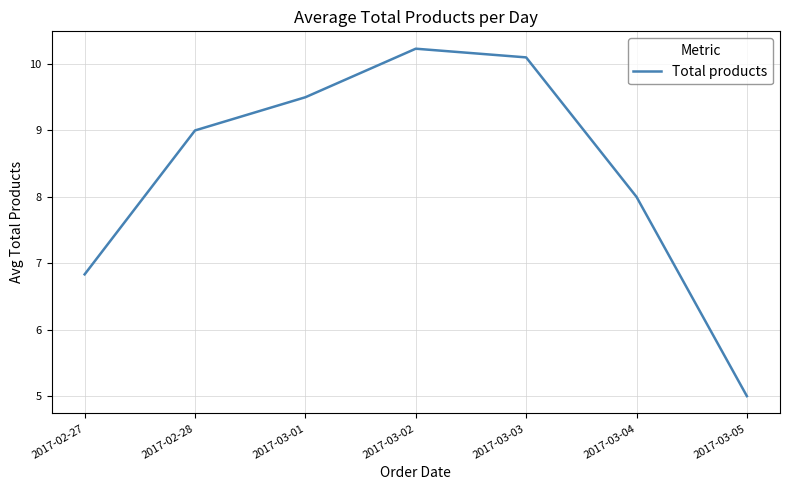

What is the difference between the maximum and minimum values?

5.2